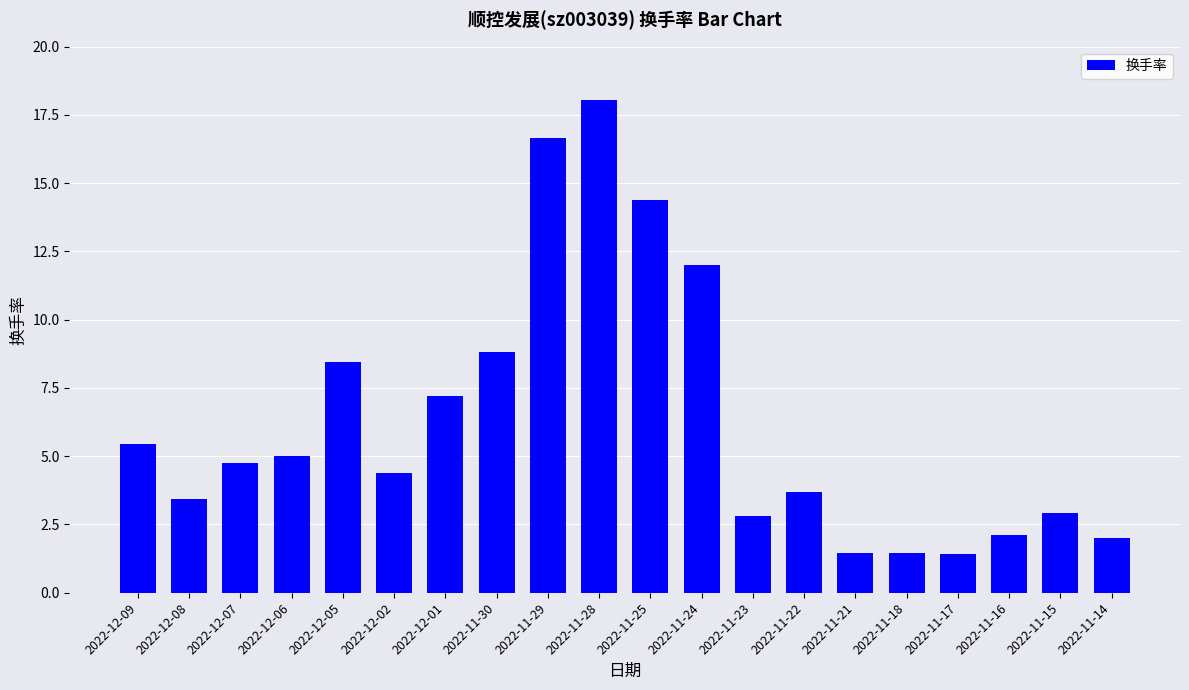

Between 2022-11-23 and 2022-11-18, which is larger?

2022-11-23